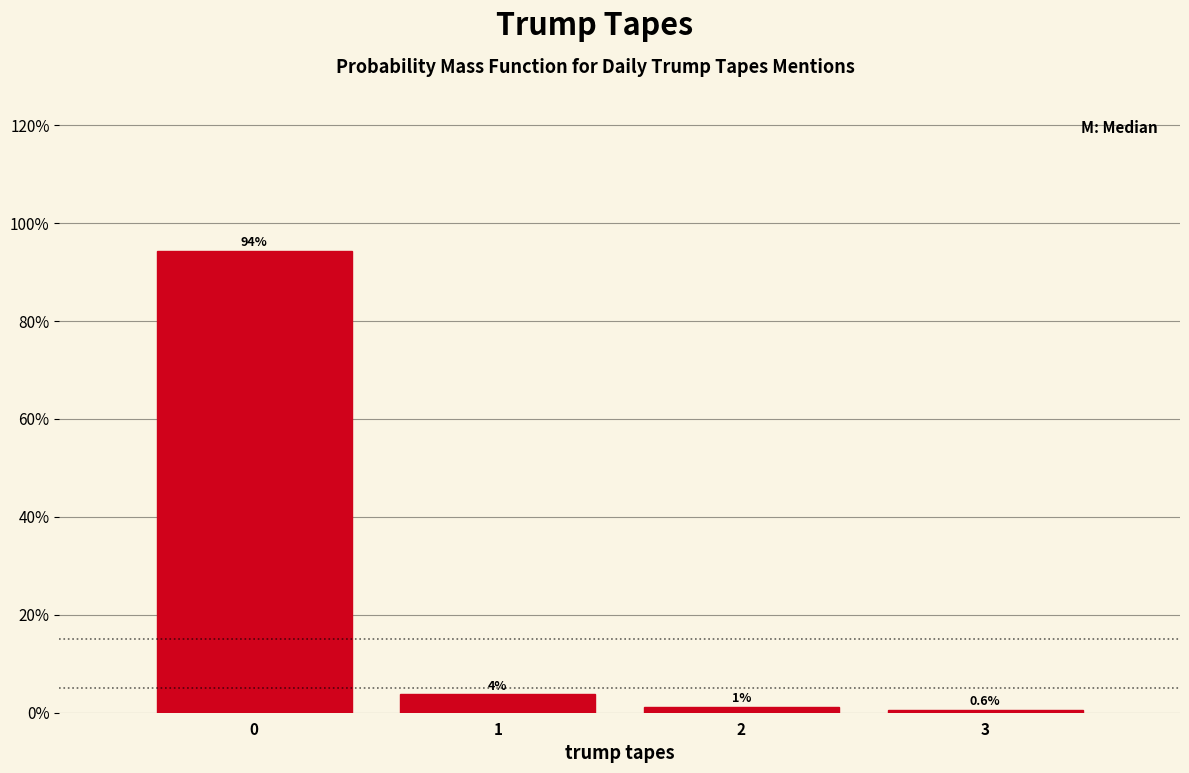

What is the maximum value shown in the chart?

94.4